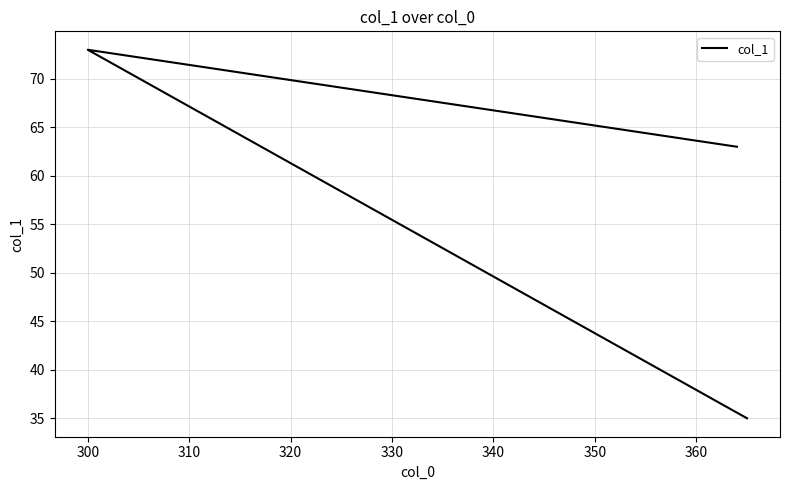

How many categories are shown in the chart?

3